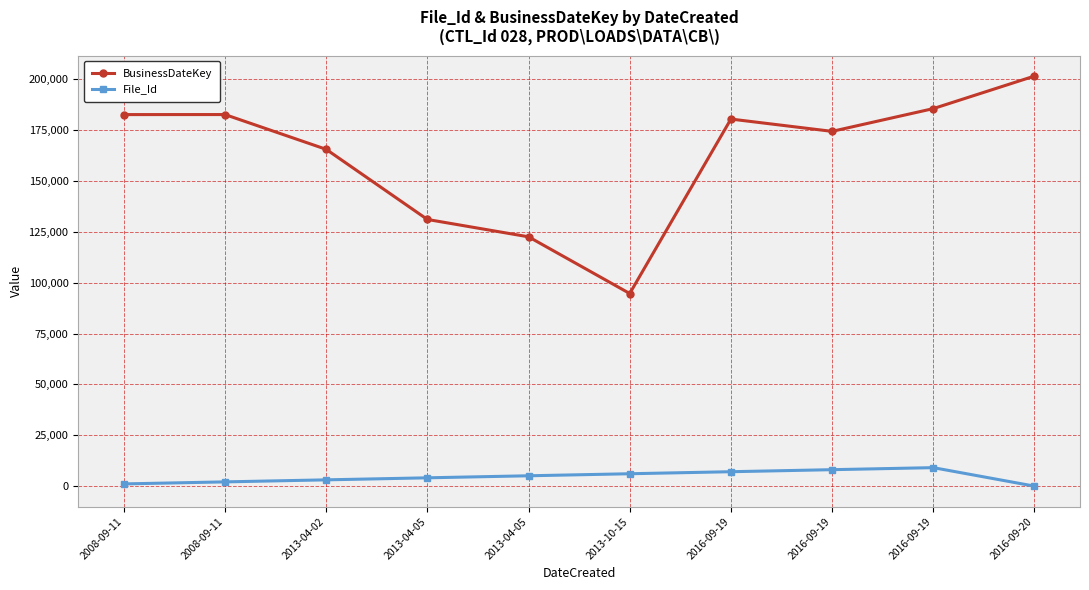

The BusinessDateKey series shows 201645 at 2016-09-20. True or false?

True